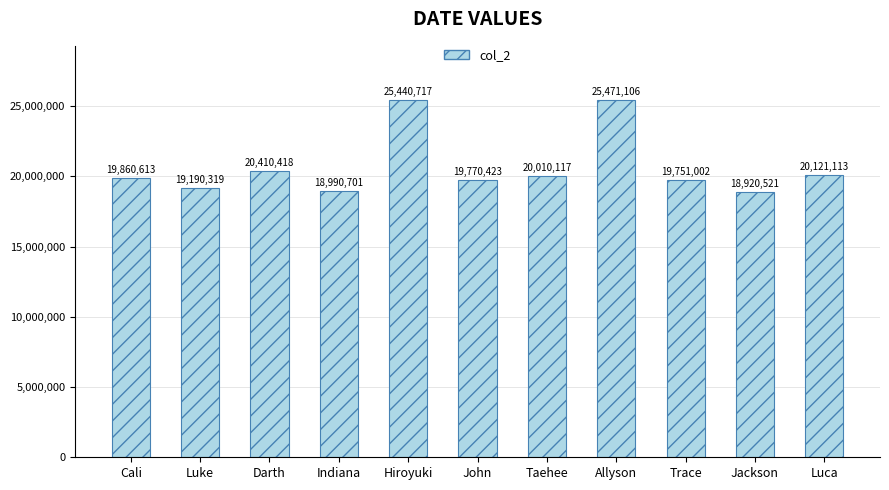

Which category has the lowest value across all series?

Jackson